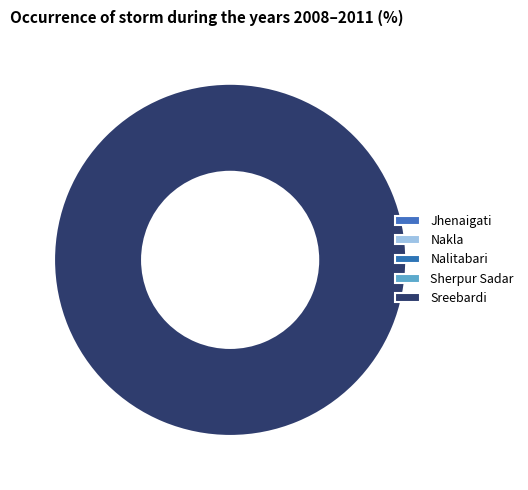

Which category accounts for the majority?

Sreebardi